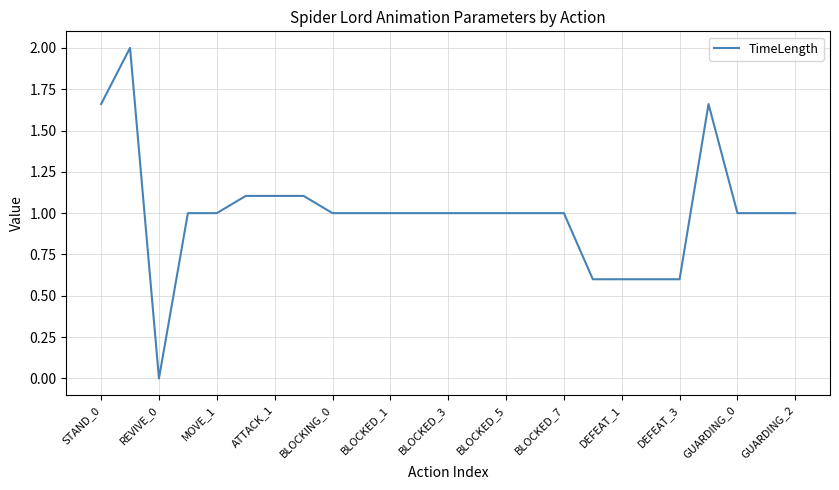

Does the chart have visible grid lines?

Yes